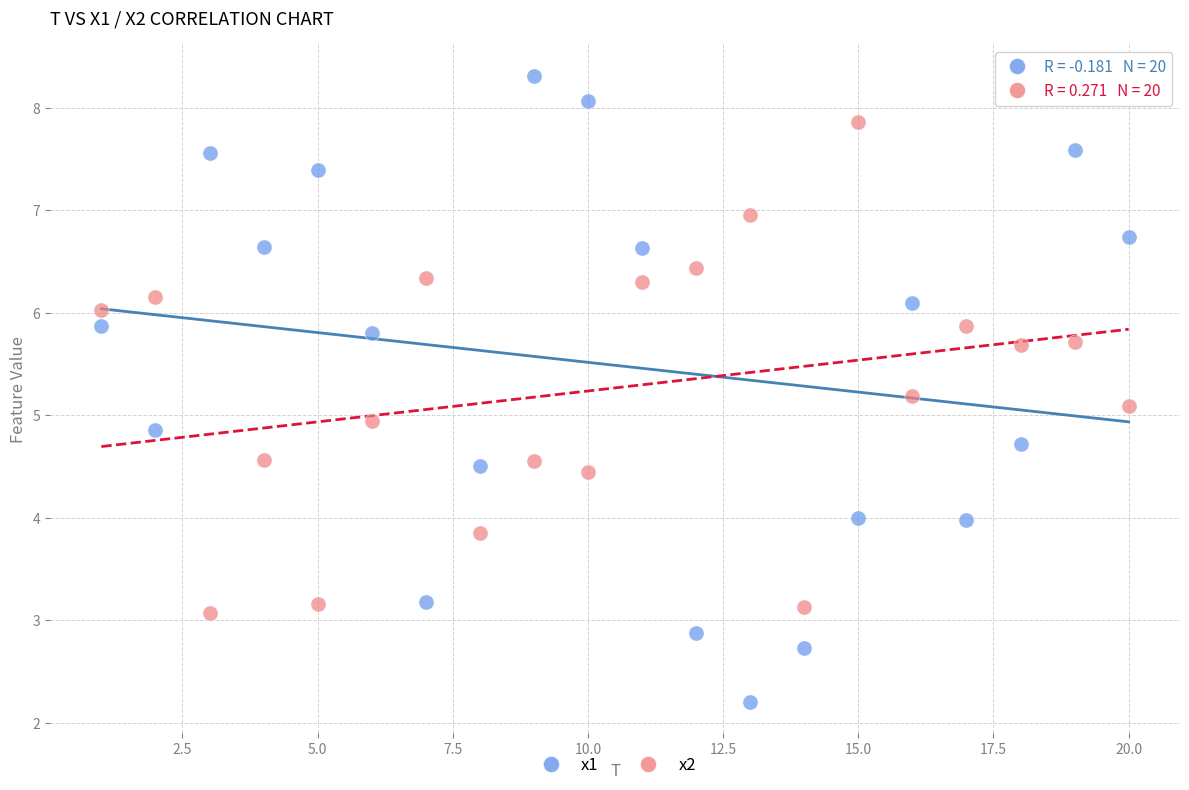

Which series contains the highest Y value?

x1